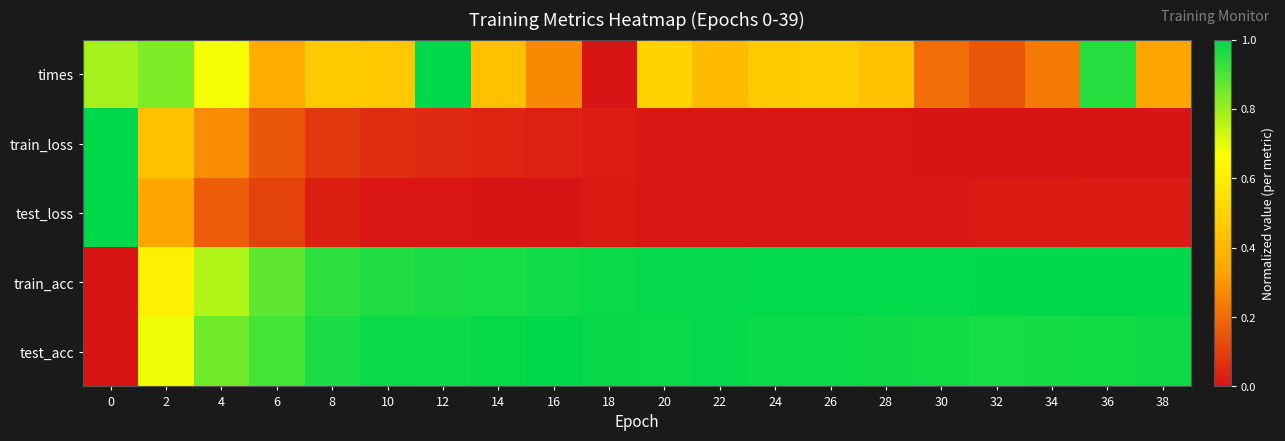

At which category is the sum across all series the highest?

12